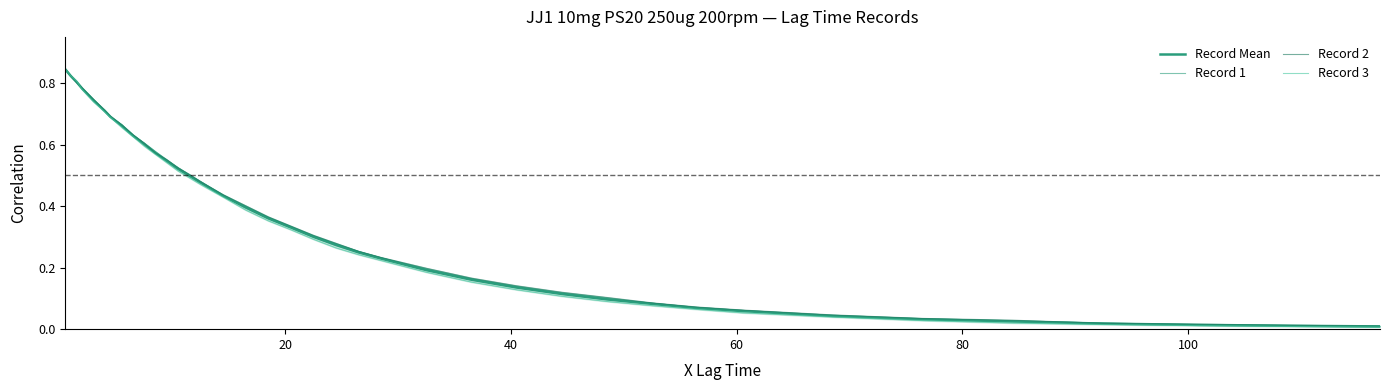

Reading right to left, extract all data points from this chart.

Record Mean: 0.0	0.0	0.0	0.0	0.0	0.0	0.0	0.1	0.1	0.1	0.1	0.1	0.1	0.2	0.2	0.2	0.2	0.3	0.3	0.3	0.4	0.4	0.4	0.5	0.5	0.5	0.5	0.6	0.6	0.6	0.7	0.7	0.7	0.7	0.7	0.8	0.8	0.8	0.8	0.8
Record 1: 0.0	0.0	0.0	0.0	0.0	0.0	0.0	0.1	0.1	0.1	0.1	0.1	0.1	0.2	0.2	0.2	0.3	0.3	0.3	0.3	0.4	0.4	0.4	0.5	0.5	0.5	0.5	0.6	0.6	0.6	0.7	0.7	0.7	0.7	0.7	0.8	0.8	0.8	0.8	0.8
Record 2: 0.0	0.0	0.0	0.0	0.0	0.0	0.0	0.1	0.1	0.1	0.1	0.1	0.1	0.2	0.2	0.2	0.3	0.3	0.3	0.3	0.4	0.4	0.4	0.5	0.5	0.5	0.6	0.6	0.6	0.6	0.7	0.7	0.7	0.7	0.7	0.8	0.8	0.8	0.8	0.8
Record 3: 0.0	0.0	0.0	0.0	0.0	0.0	0.0	0.1	0.1	0.1	0.1	0.1	0.1	0.2	0.2	0.2	0.2	0.3	0.3	0.3	0.4	0.4	0.4	0.5	0.5	0.5	0.5	0.6	0.6	0.6	0.7	0.7	0.7	0.7	0.7	0.8	0.8	0.8	0.8	0.8